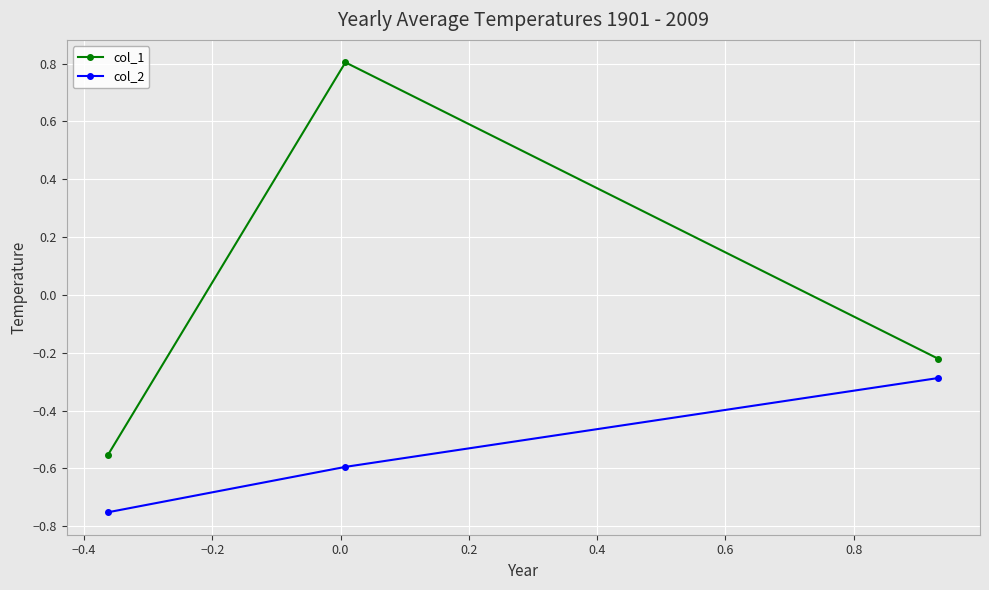

What is the highest value of the col_2 series?

-0.3